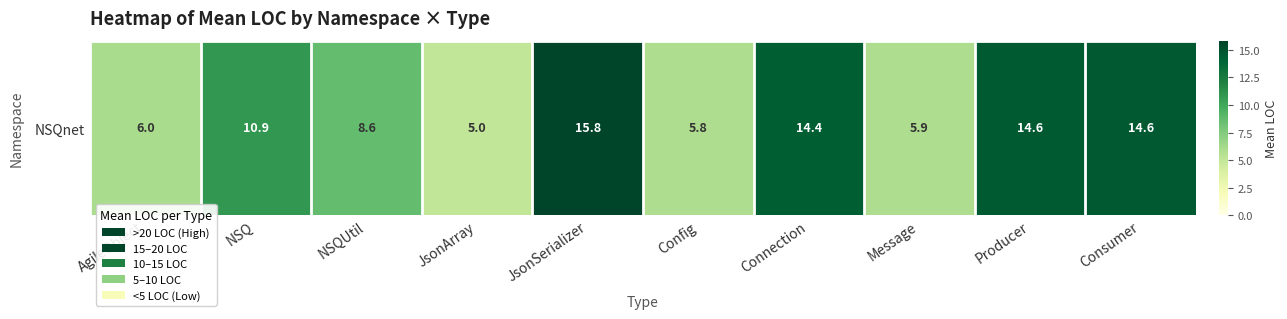

What is the difference between the values at AgileObject and JsonArray?

1.0